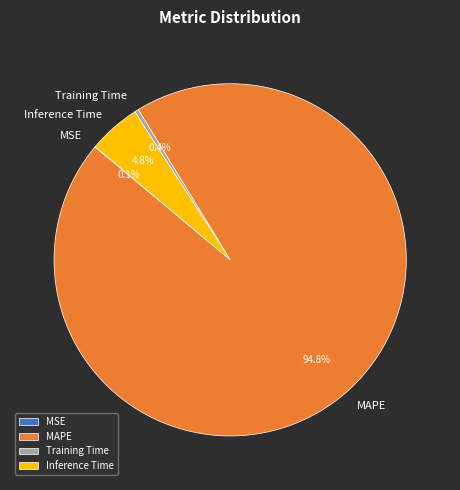

True or false: MAPE accounts for 99% of the total.

False